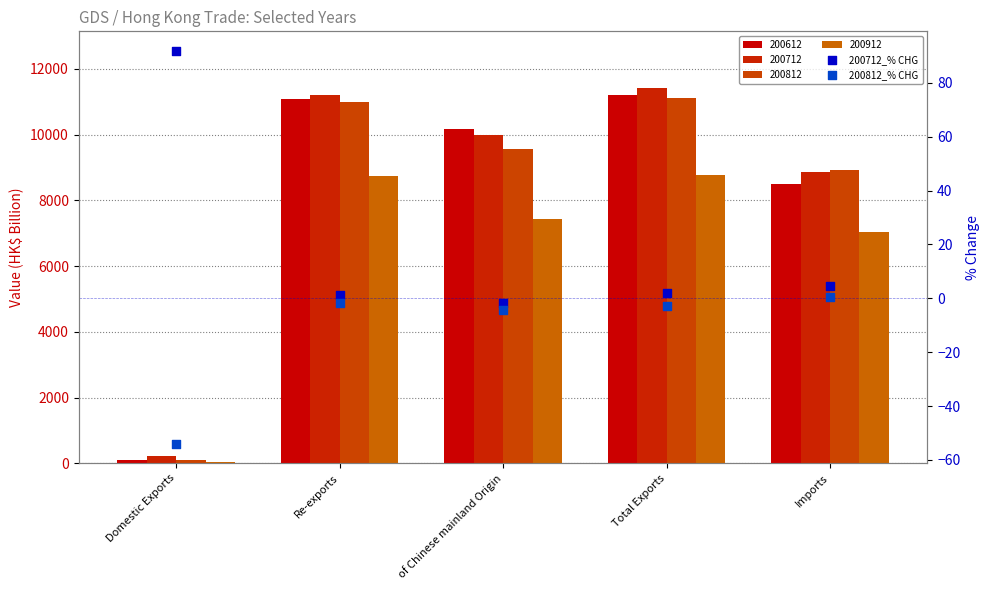

Is the value of 200812_% CHG at of Chinese mainland Origin greater than the value of 200712_% CHG at Domestic Exports?

No